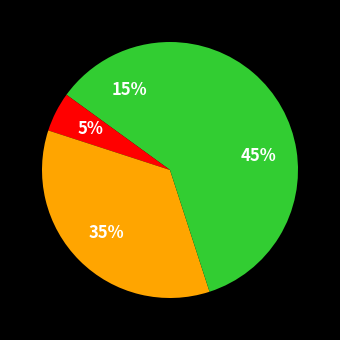

Count the number of slices in the pie.

4